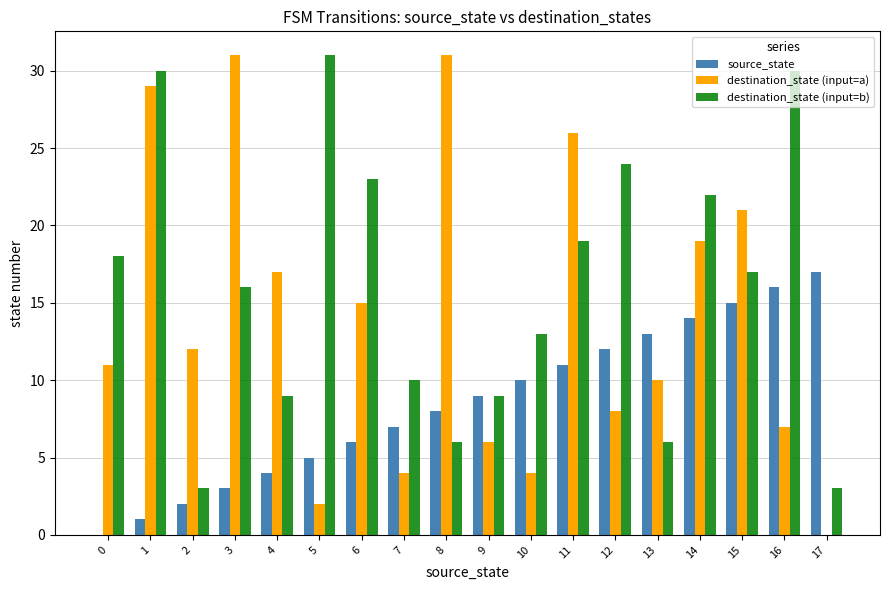

What is the spread (max minus min) of values at 11?

15